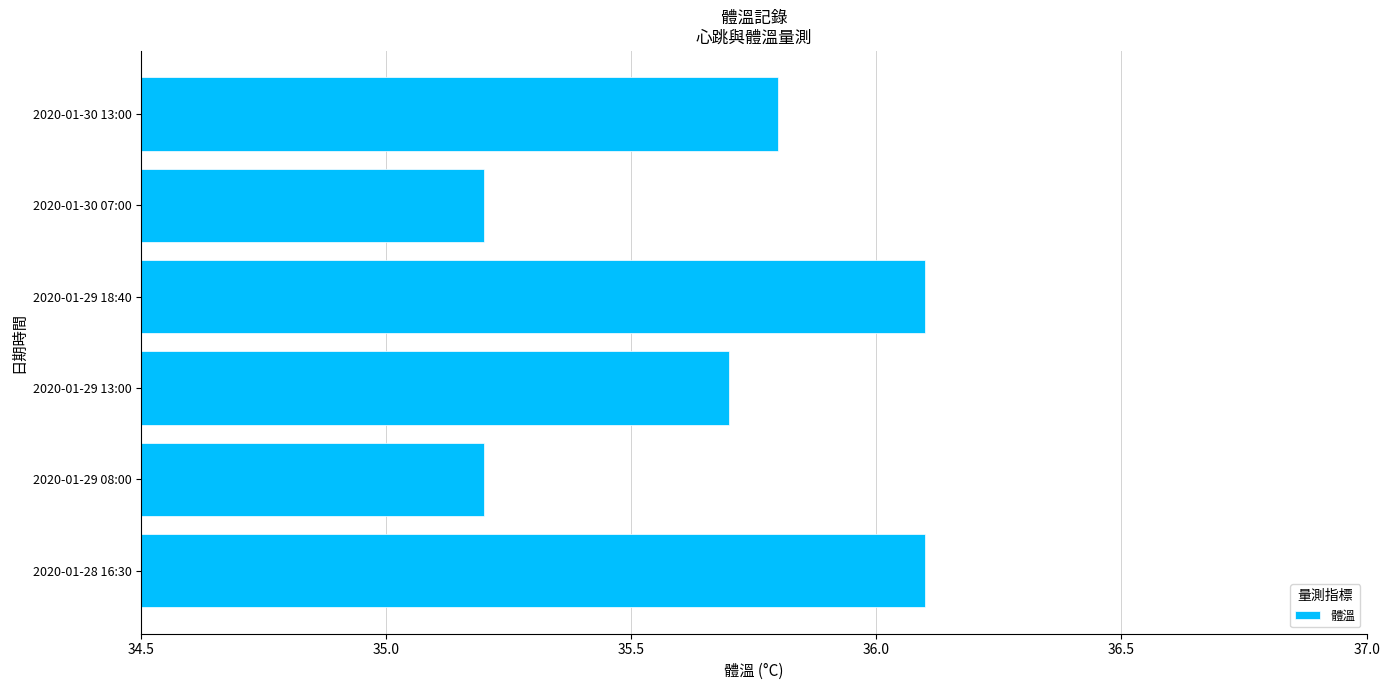

Is it true that the value at 2020-01-30 07:00 is 35.2?

True